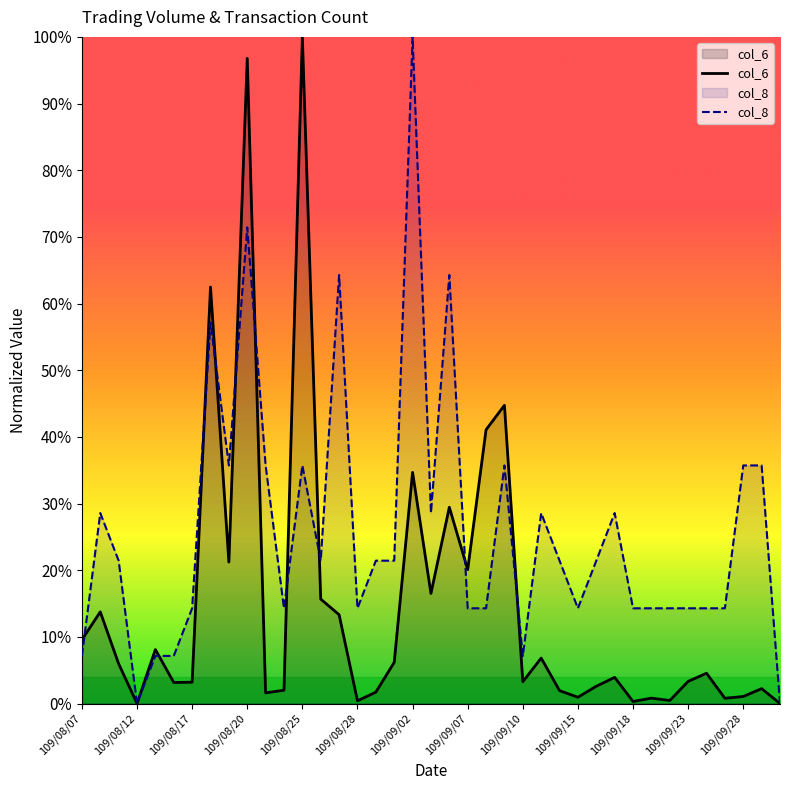

What is the maximum value shown in the chart?

100.0